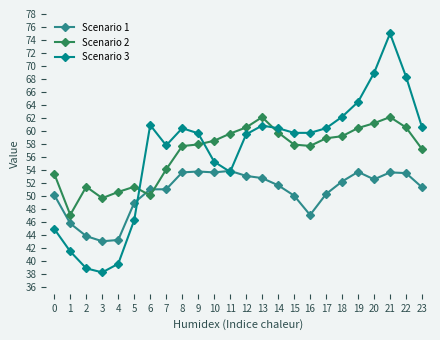

How many intersections are there between Scenario 2 and Scenario 1?

2